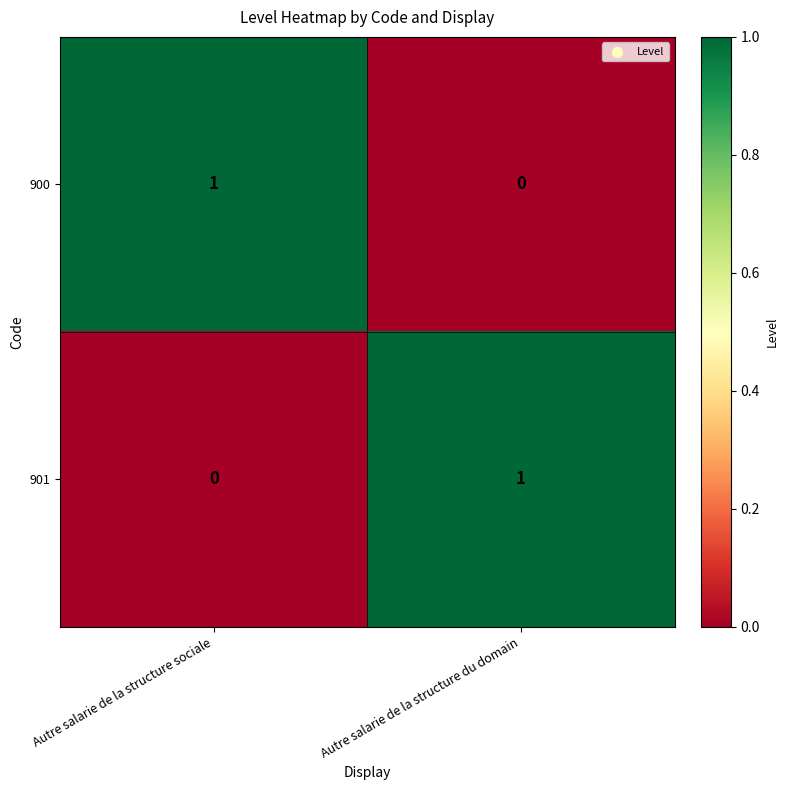

At Autre salarie de la structure du domain, list the series in order from largest to smallest.

901, 900